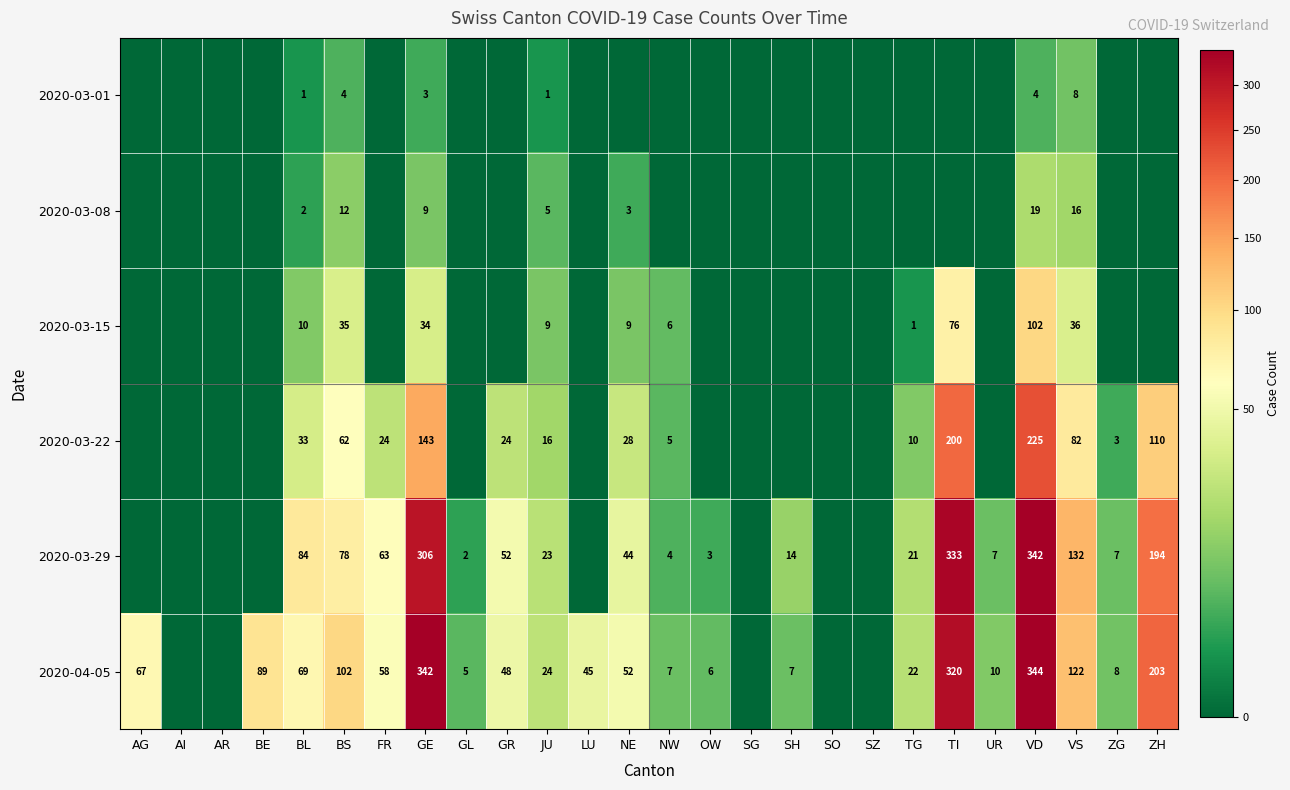

What is the total value across all series at TI?

929